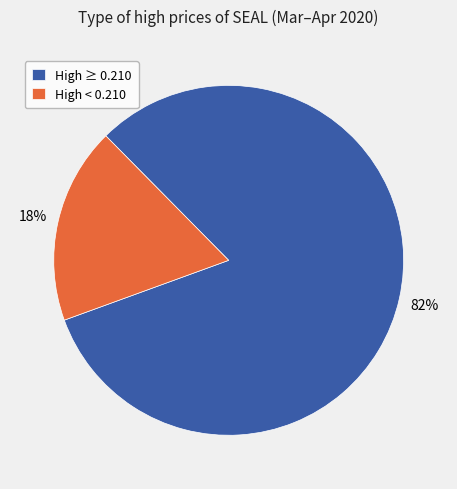

To the nearest percent, what is the average slice percentage?

50%